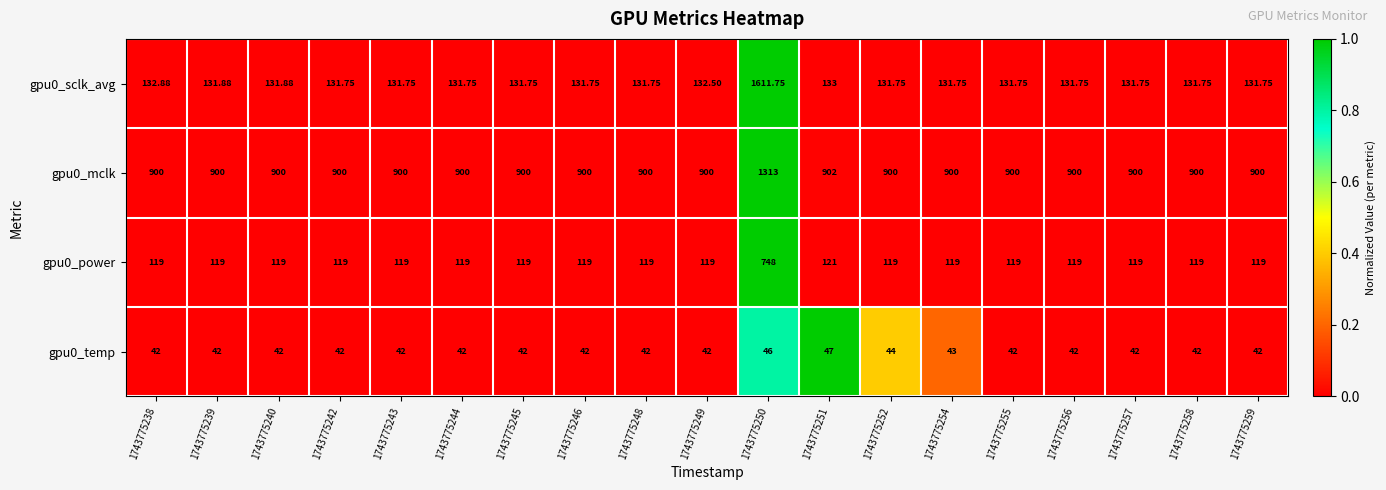

Is the value of gpu0_sclk_avg at 1743775250 greater than the value of gpu0_mclk at 1743775254?

Yes